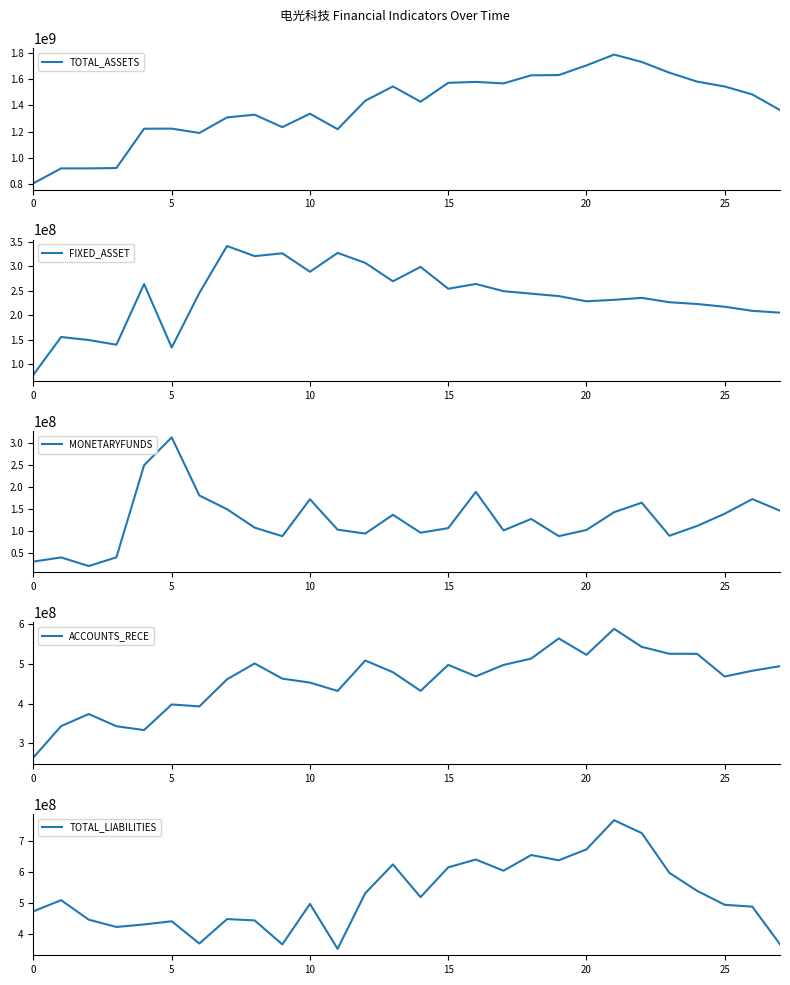

Reading left to right, extract all data points from this chart.

TOTAL_ASSETS: 806163973.5	919275995.4	919396136.4	922123219.9	1221512371.6	1222127645.1	1189014138.0	1307674679.7	1328124278.8	1233317507.2	1335785310.4	1217727109.8	1434667343.4	1543639418.6	1427017609.8	1571101564.7	1578042759.3	1566531262.4	1628187159.2	1630166256.7	1703740705.4	1785972348.2	1729908009.9	1648061278.8	1580302853.7	1543048958.5	1482377271.1	1363436196.7
FIXED_ASSET: 78357295.2	155197835.1	148994634.2	139425030.4	263277436.9	133772488.5	245039002.0	340886760.4	320195630.6	325990359.6	288310768.2	326805533.5	306439675.3	268867997.8	298254480.2	253681235.6	263373871.2	248712500.7	243631527.7	238646576.2	228072003.0	231034927.3	235007869.0	226146874.3	222521706.3	216897343.6	208554589.3	204878792.9
MONETARYFUNDS: 30469338.0	39917466.0	20343290.2	40168070.9	249075842.4	312282197.2	180408788.8	149335918.4	107500430.1	88059783.0	171882953.0	102881808.2	94044941.9	136646376.8	96021581.0	106386791.6	188583937.4	101158002.4	127245210.5	88202516.0	102168104.2	142543129.8	164106641.5	89026542.0	111322723.5	139091175.4	172352340.5	145909077.9
ACCOUNTS_RECE: 264173602.6	343290674.9	373686670.6	342985018.8	333225977.8	397896422.2	392966306.6	461350184.4	501379099.5	463042341.9	453076213.3	431956289.6	508725668.8	479302495.4	432250562.3	497809845.2	468904810.8	497617182.1	513629934.5	564558156.6	523127182.7	588835464.2	543190174.8	525781482.6	525699475.8	468408369.6	482984619.9	494502054.1
TOTAL_LIABILITIES: 474455134.1	510135343.7	447449187.2	424136160.6	432135616.6	442387701.1	370958681.8	449420516.9	445160640.2	368106304.6	498052468.6	353850849.5	532627127.2	624820856.8	519930397.9	615526449.9	640640856.4	604639223.2	655012876.3	638166908.5	673279521.8	766900111.2	725384766.0	597805927.9	540176931.5	495261723.9	489336663.7	368506416.6